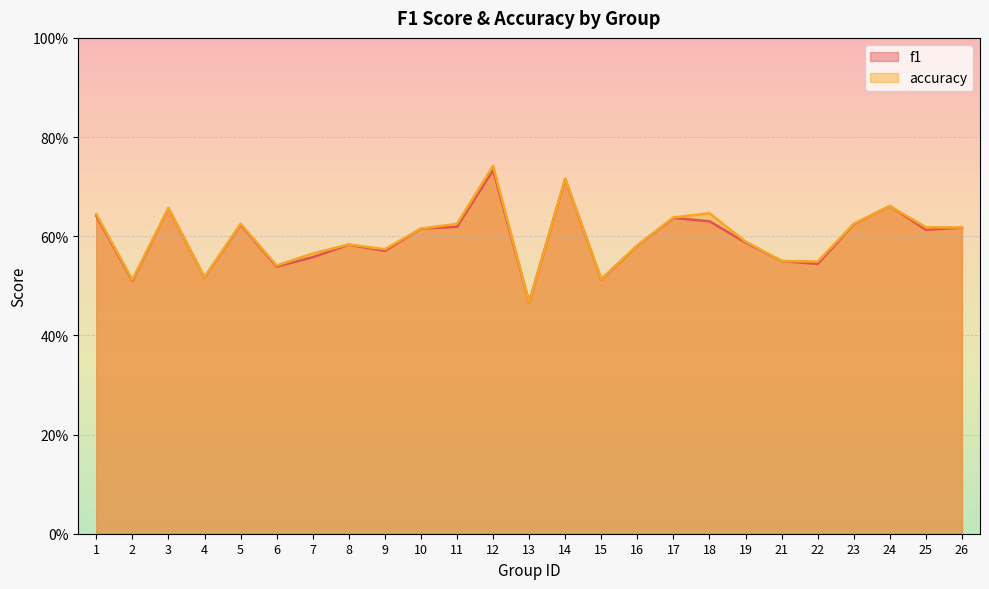

At which label does accuracy reach its peak?

12